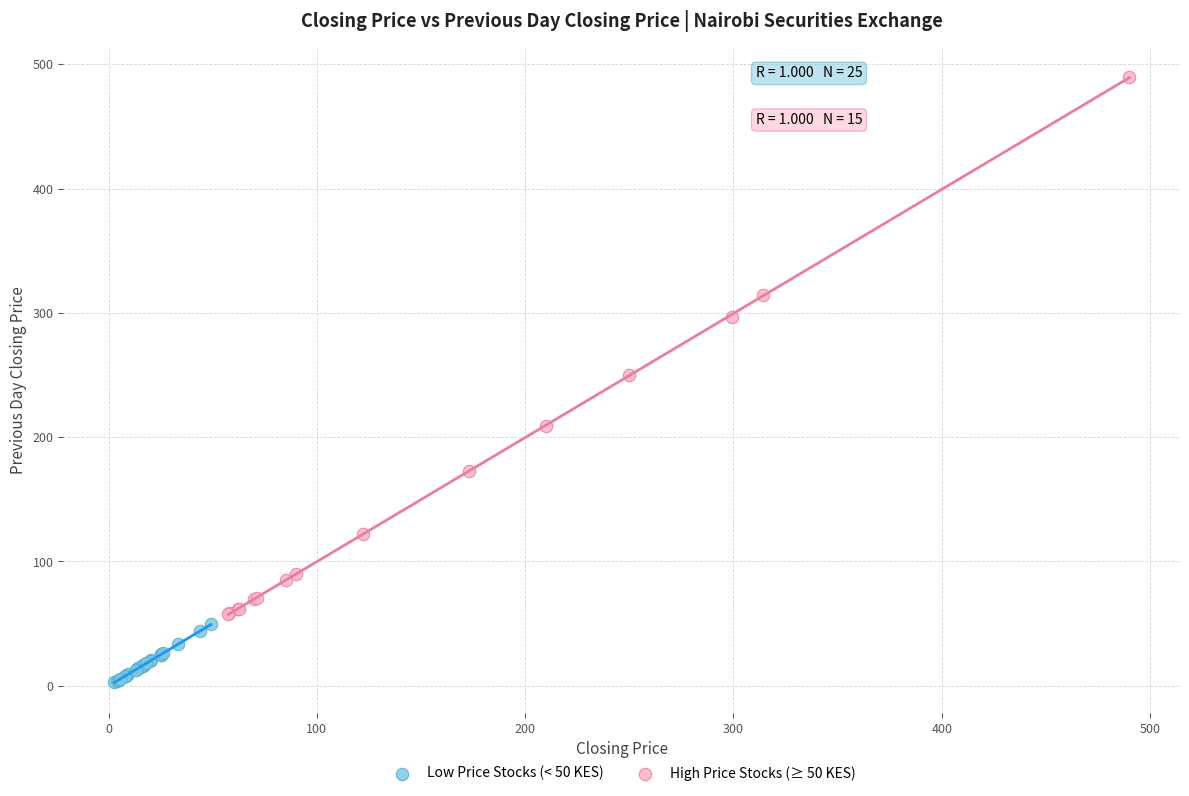

Which series reaches the minimum Y coordinate?

Low Price Stocks (< 50 KES)